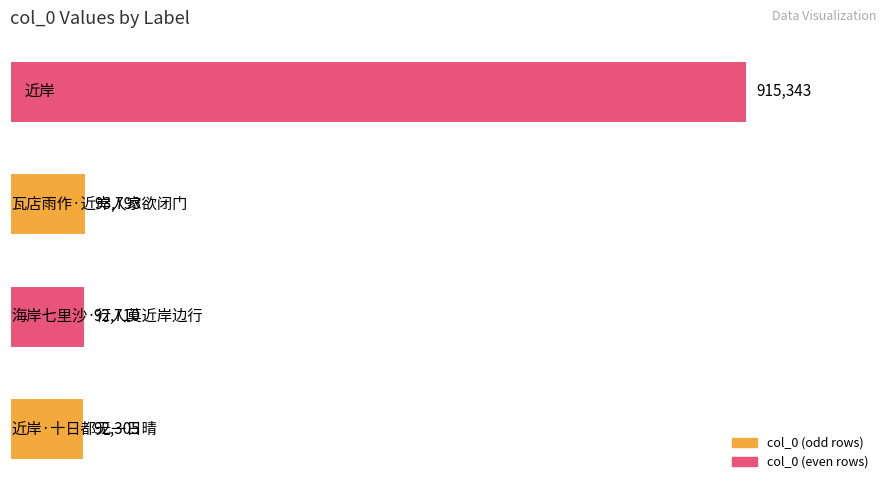

What is the average value?

298538